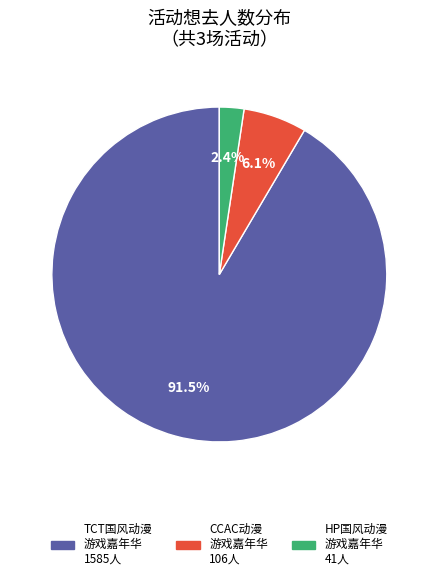

To the nearest percent, what is the difference between the largest and smallest slice percentages?

89%